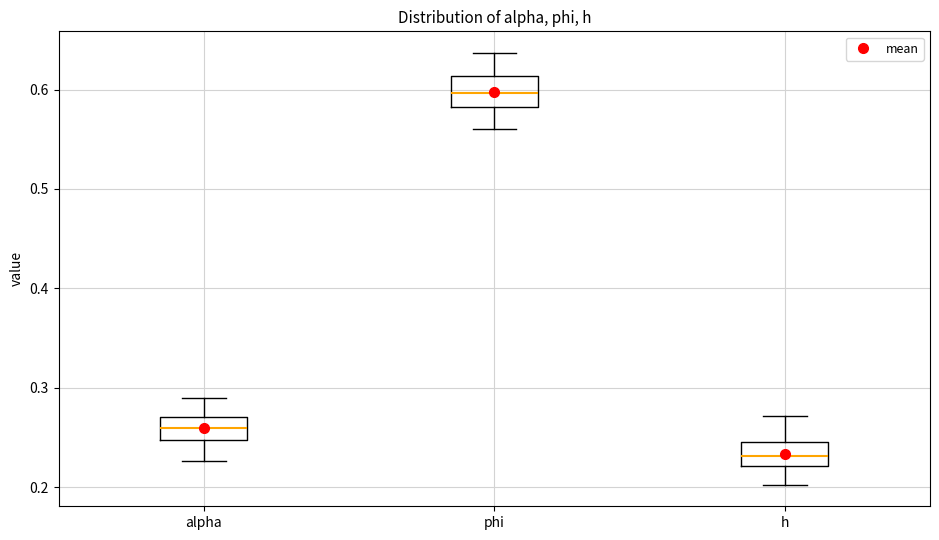

Reading left to right, read every box against the y-axis: the position of its median line, the range the box covers, and the ends of its whiskers. The values are not printed on the chart, so give them approximately, as read against the axis.

alpha: median 0.26, box 0.25 to 0.27, whiskers 0.23 to 0.29
phi: median 0.60, box 0.58 to 0.61, whiskers 0.56 to 0.64
h: median 0.23, box 0.22 to 0.25, whiskers 0.20 to 0.27